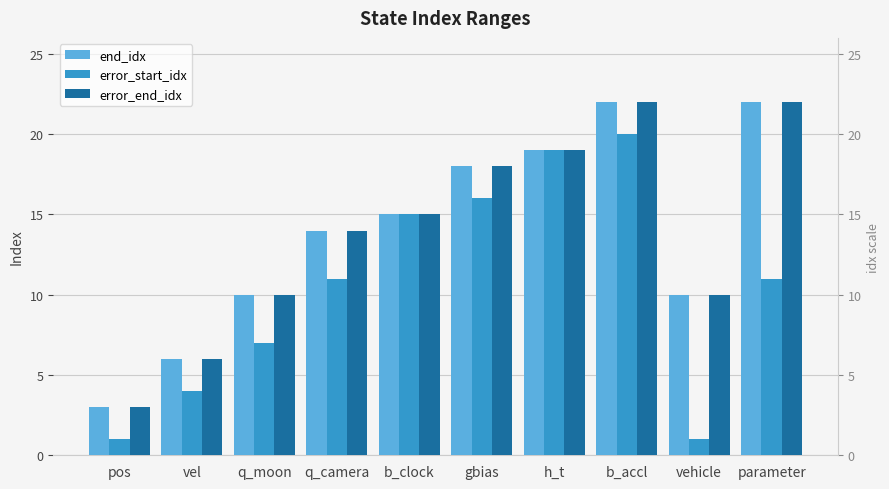

True or false: error_end_idx has a value of 6 at q_camera.

False